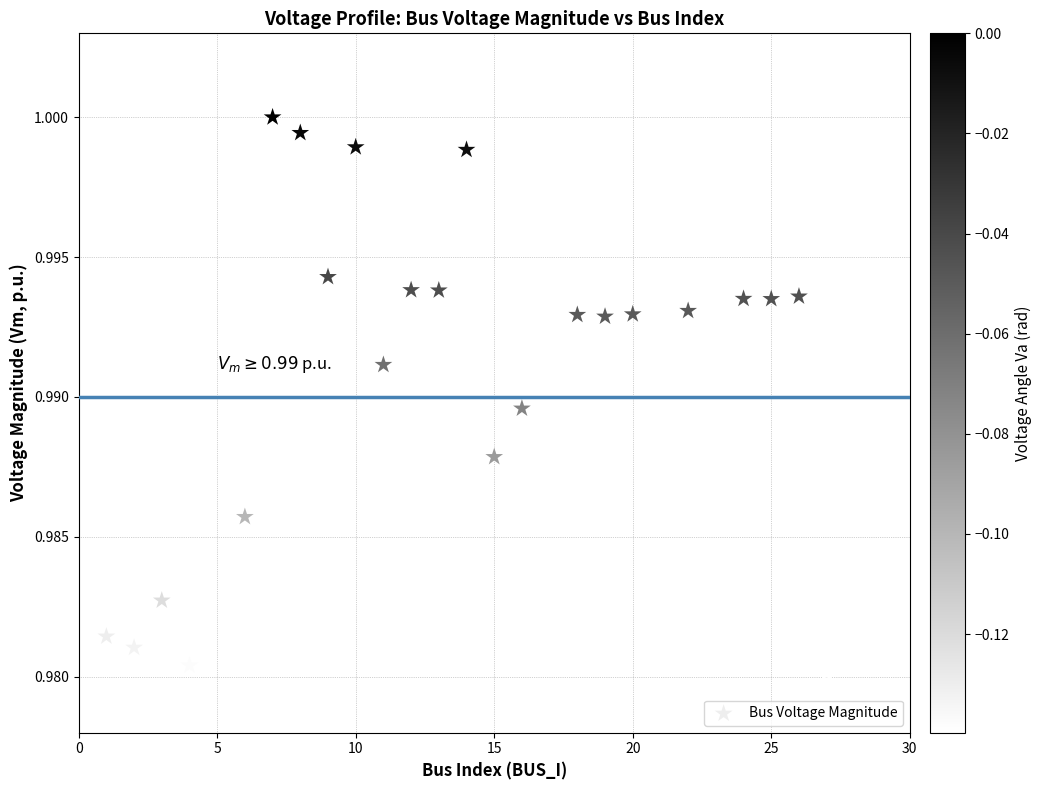

How many data points are displayed?

23